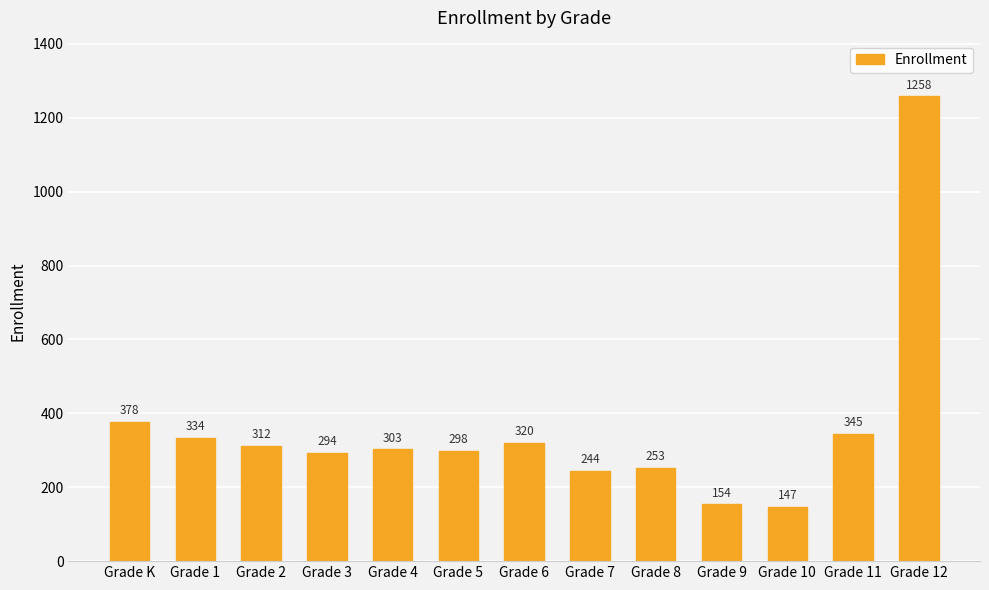

List the labels in order of value, largest first.

Grade 12, Grade K, Grade 11, Grade 1, Grade 6, Grade 2, Grade 4, Grade 5, Grade 3, Grade 8, Grade 7, Grade 9, Grade 10